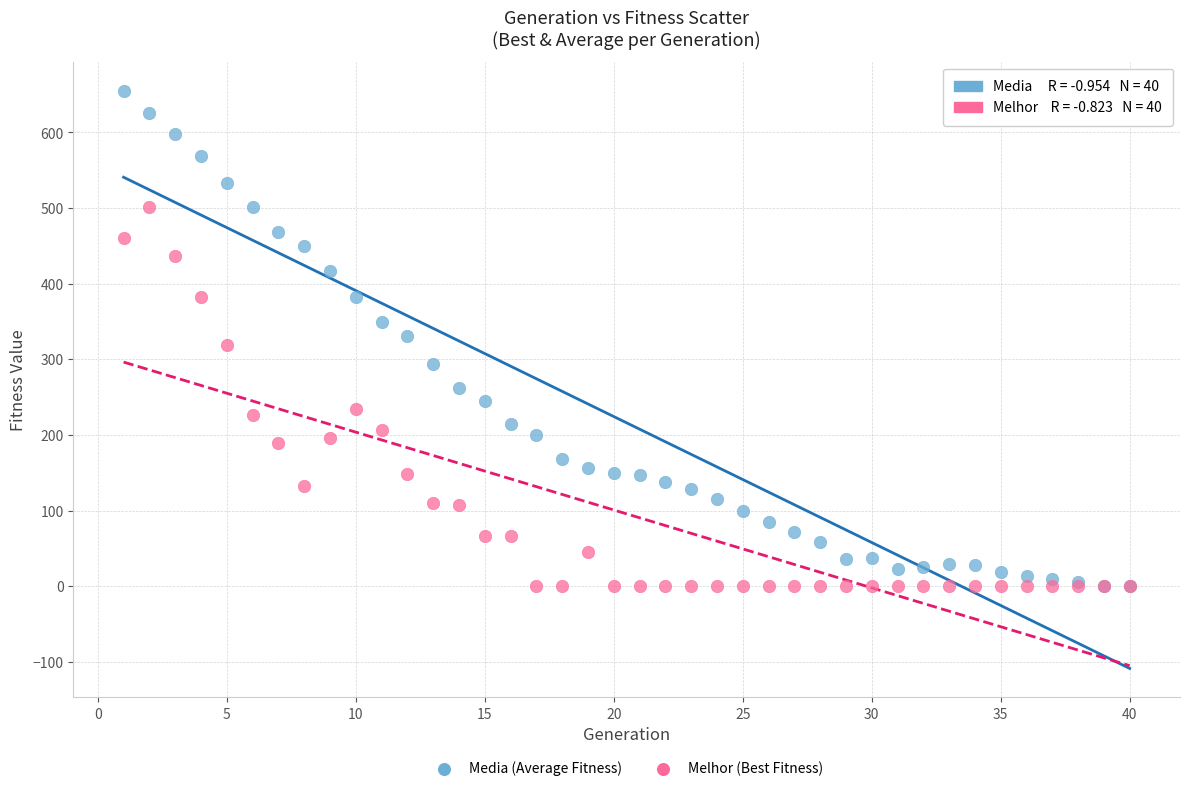

What are all the series names shown in the legend?

Media (Average Fitness), Melhor (Best Fitness)